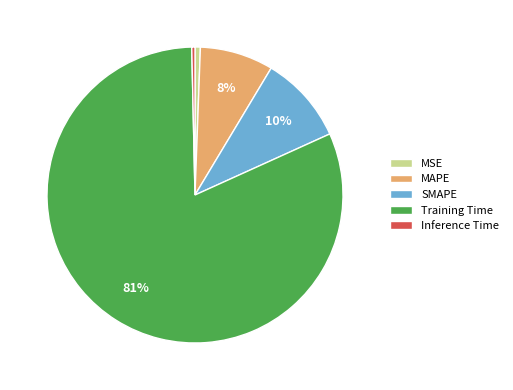

How many slices are in this pie chart?

5